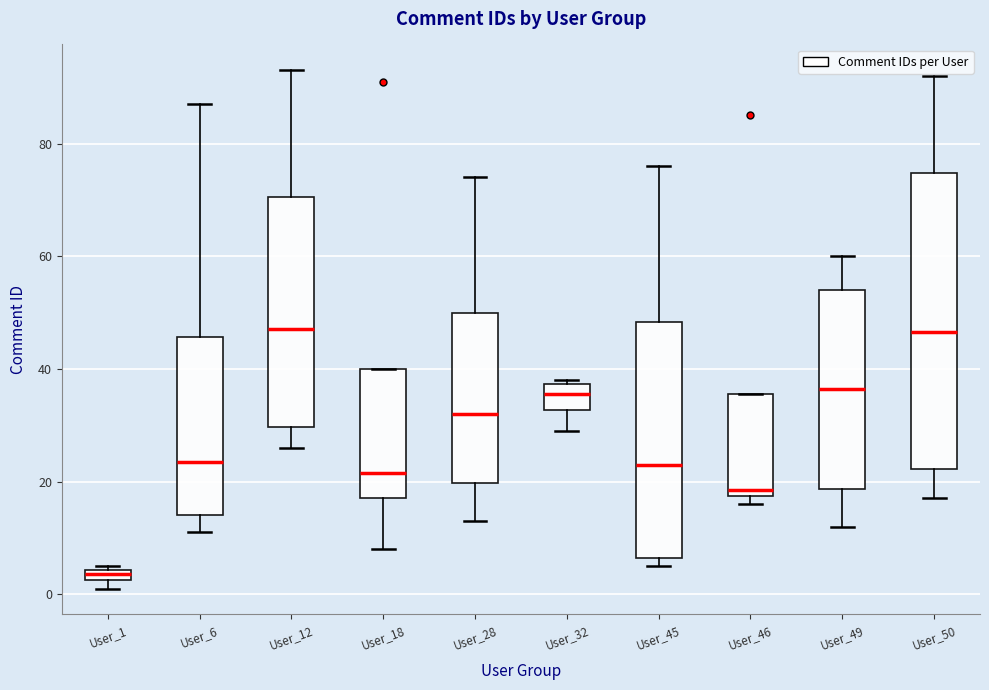

Which box is the tallest, from its lower edge to its upper edge?

User_50